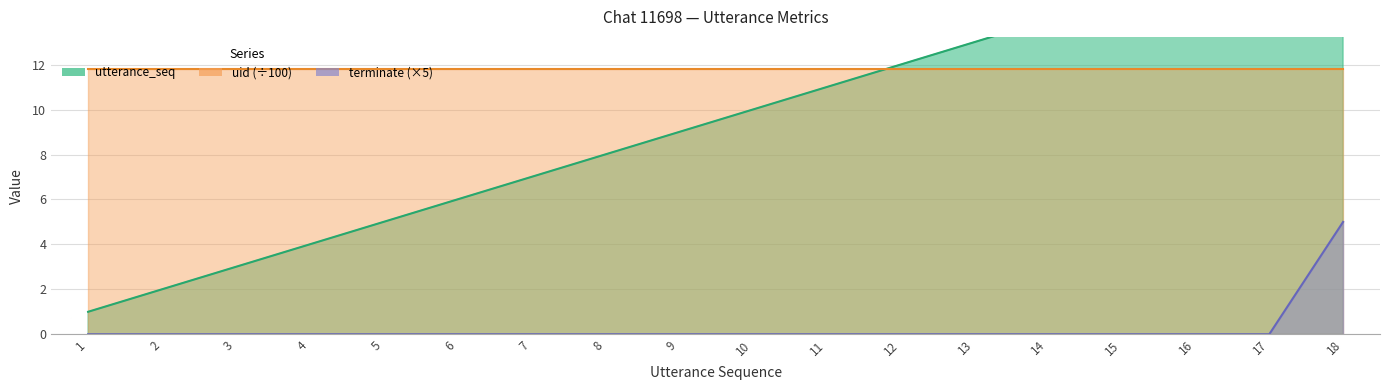

Which has a higher value, 2 or 6?

6